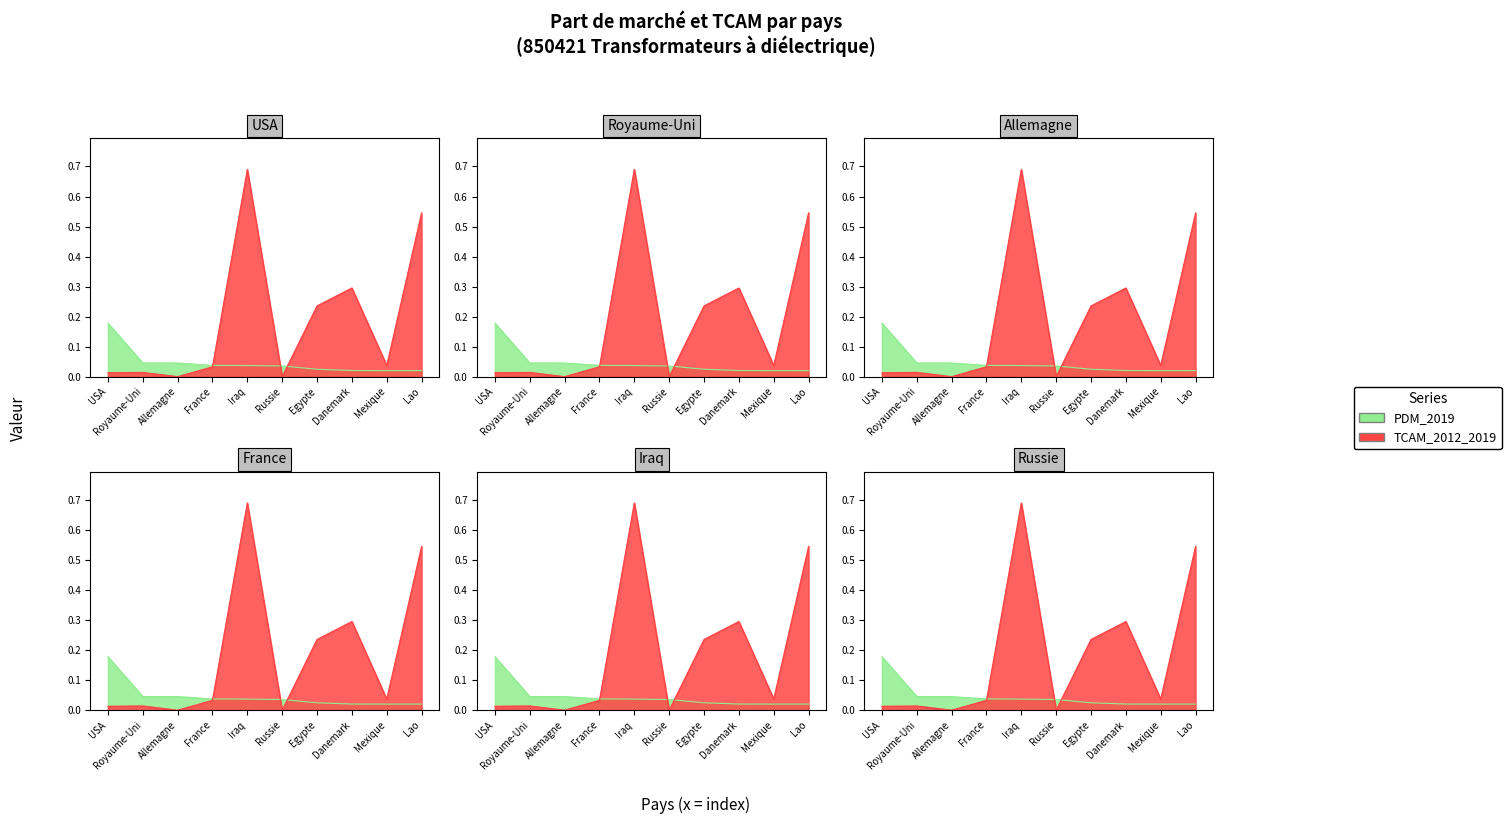

Between which two adjacent categories do PDM_2019 and TCAM_2012_2019 first intersect?

France and Iraq